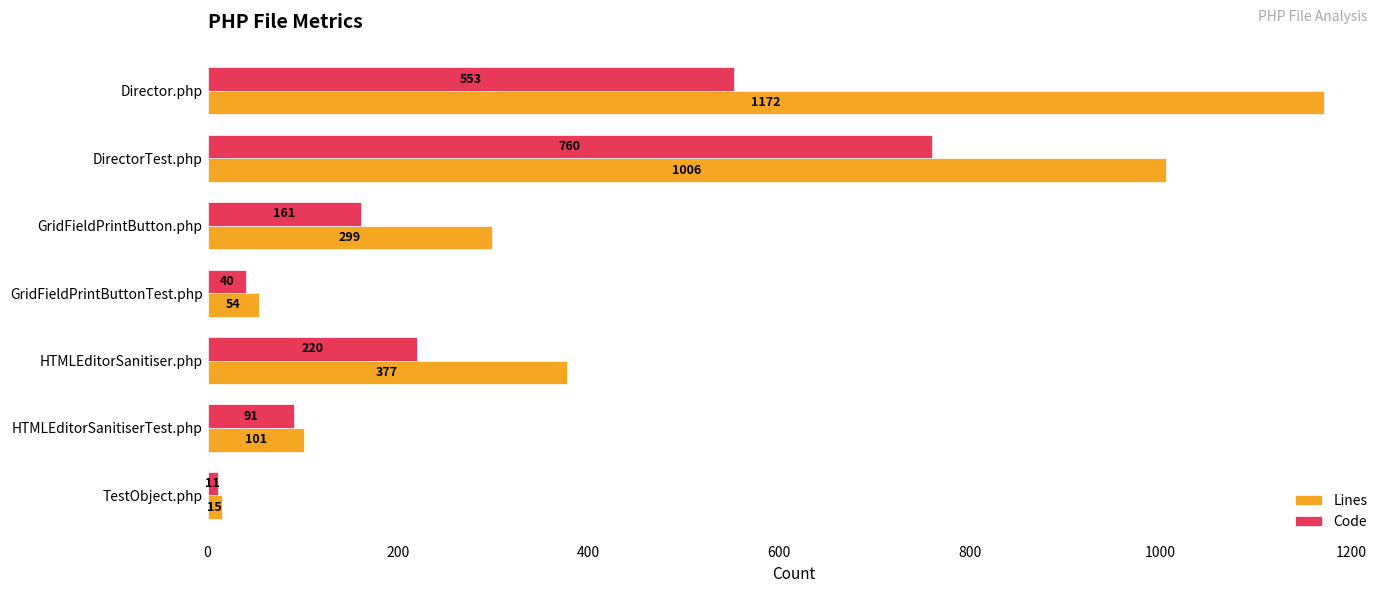

At which category is the sum across all series the highest?

DirectorTest.php